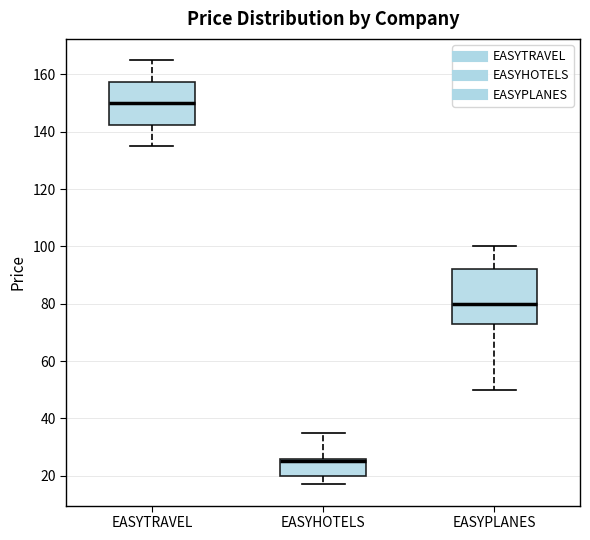

Where is the lower edge of the box for EASYTRAVEL on the y-axis? The values are not printed on the chart, so give them approximately, as read against the axis.

142